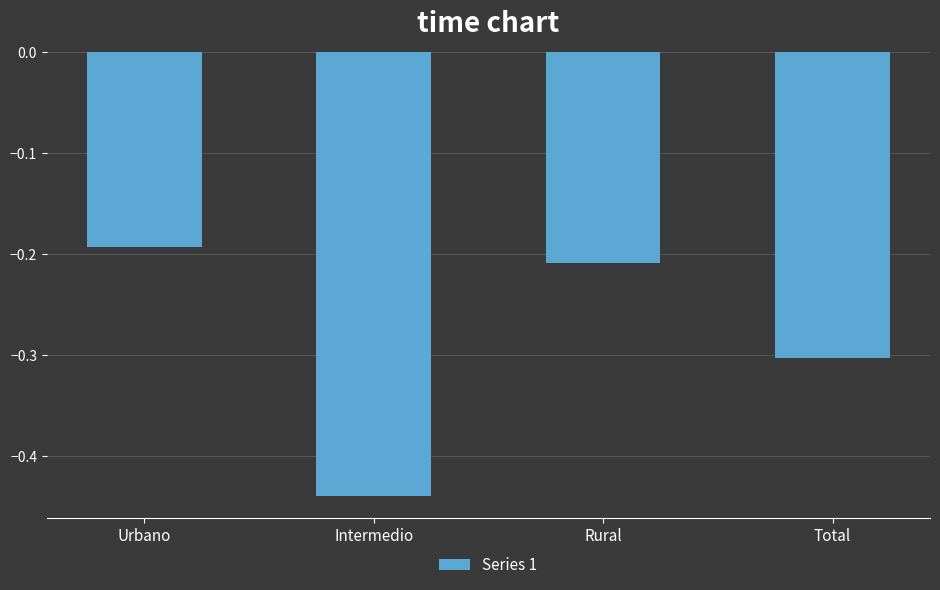

What is the difference between the second highest and second lowest values?

0.1